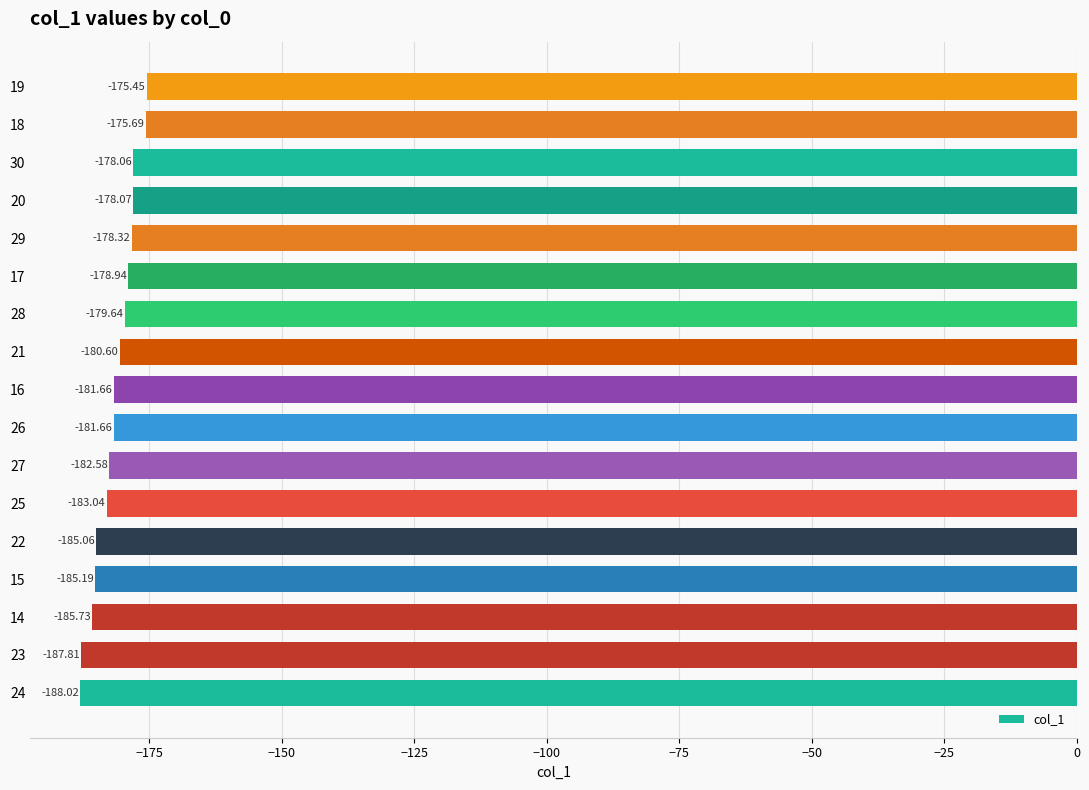

Which has a higher value, 23 or 20?

20